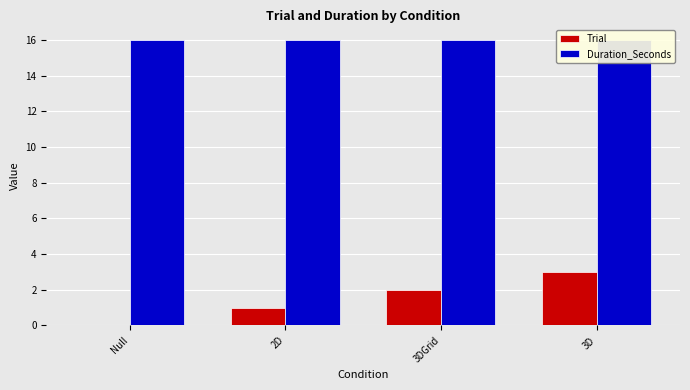

Is it true that Trial equals 2 at 3DGrid?

True